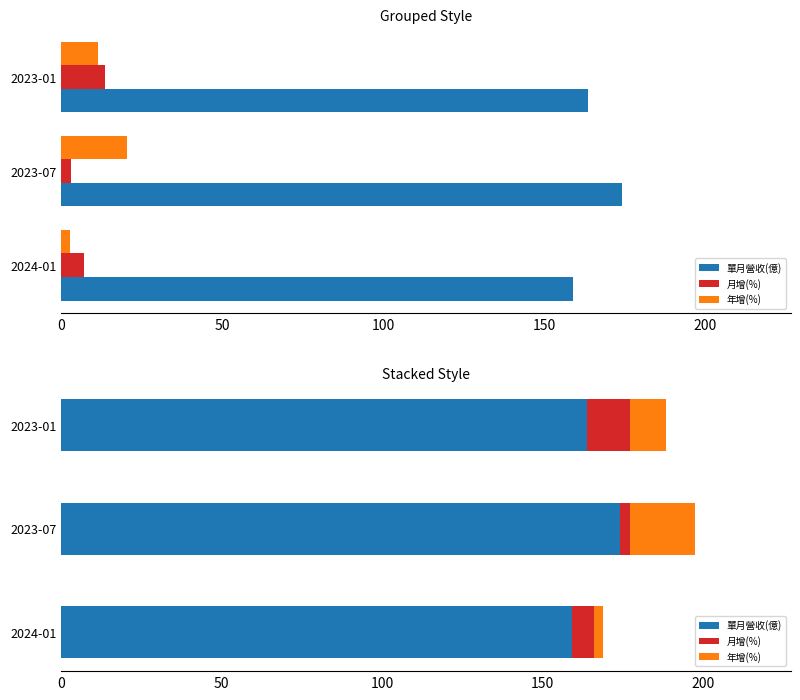

What is the value of the 月增(%) bar at the 3rd from the left?

13.5